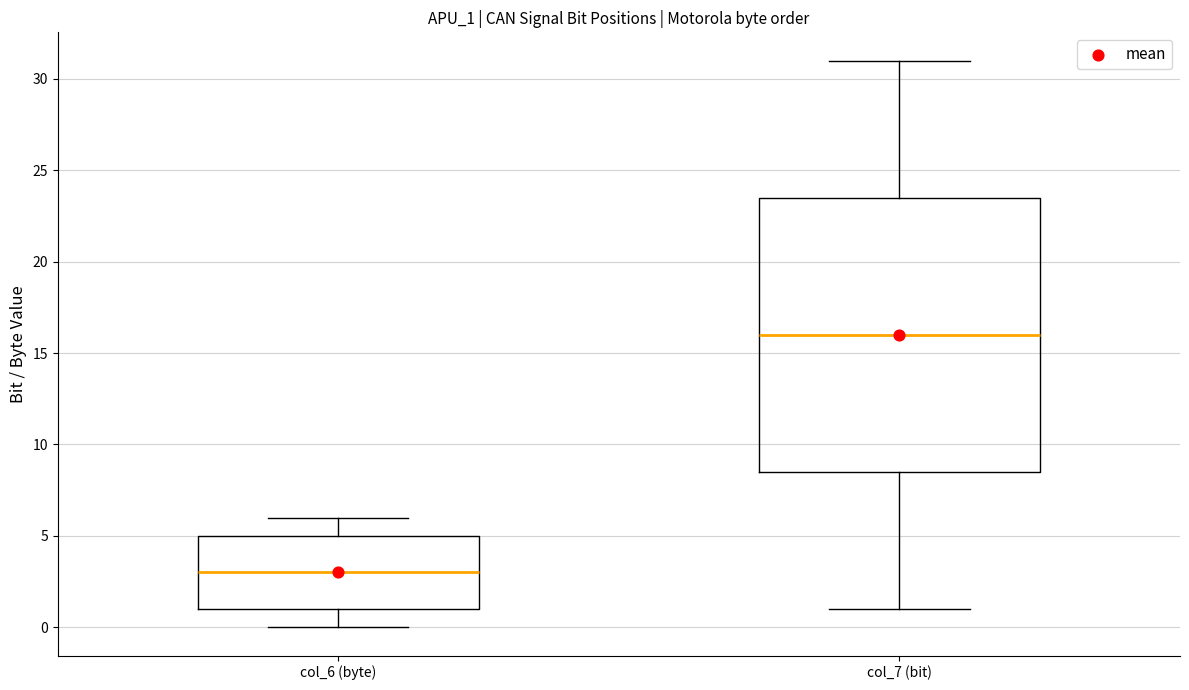

Reading left to right, transcribe this box plot: for each box, give where its median line is, the range the box spans, and where its two whiskers end, as read against the y-axis. The values are not printed on the chart, so give them approximately, as read against the axis.

col_6 (byte): median 3.0, box 1.0 to 5.0, whiskers 0.0 to 6.0
col_7 (bit): median 16.0, box 8.5 to 23.5, whiskers 1.0 to 31.0